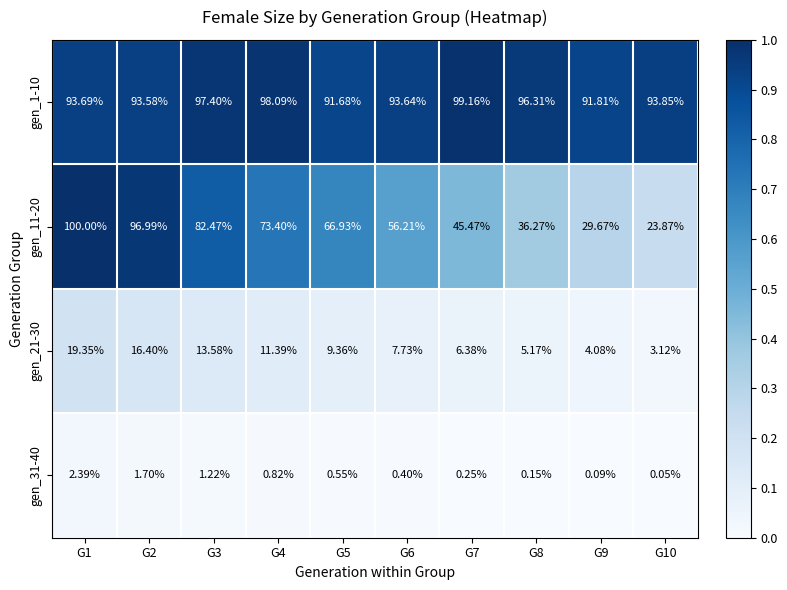

Which category has the lowest value across all series?

G10